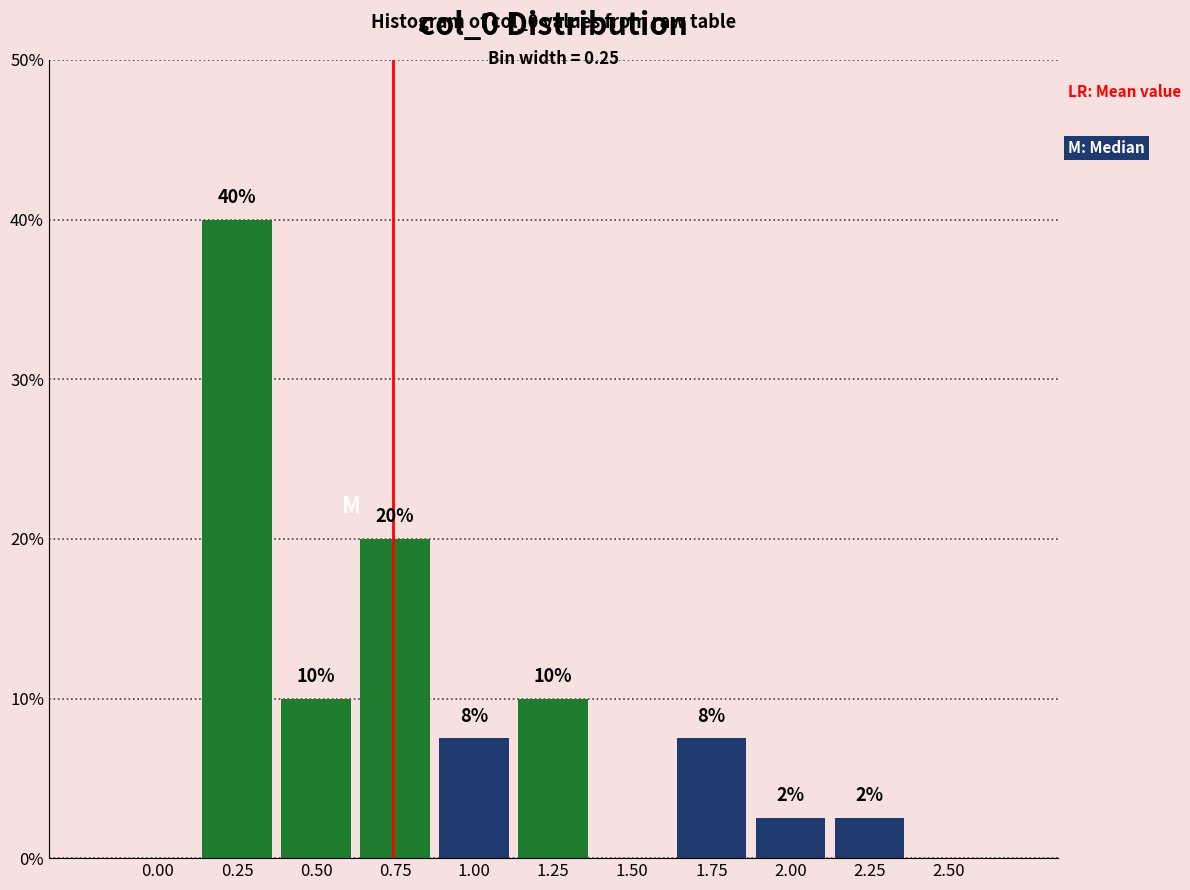

At which label is the value closest to 20?

0.75